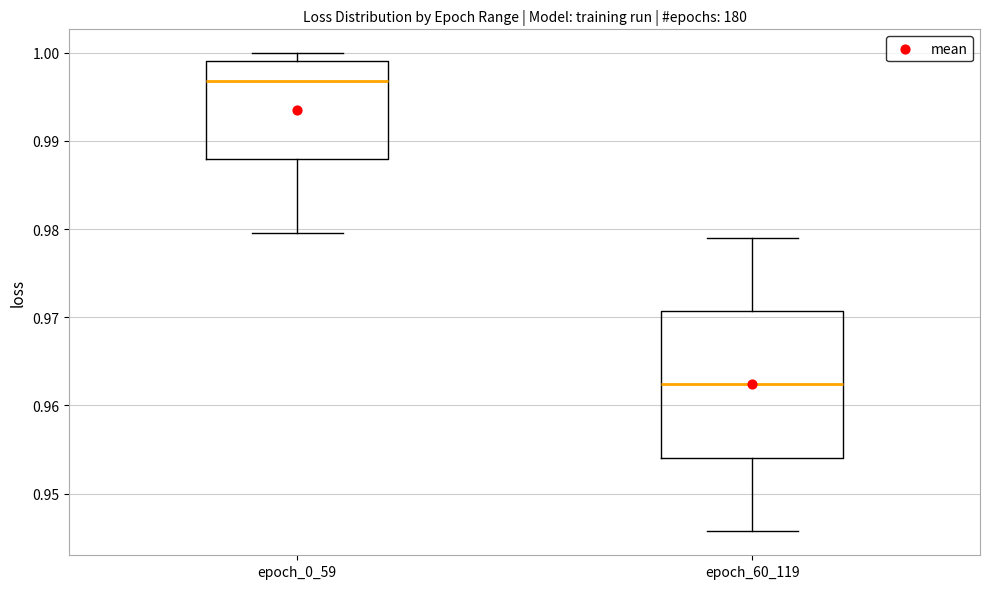

Reading left to right, transcribe this box plot: for each box, give where its median line is, the range the box spans, and where its two whiskers end, as read against the y-axis. The values are not printed on the chart, so give them approximately, as read against the axis.

epoch_0_59: median 0.997, box 0.988 to 0.999, whiskers 0.980 to 1.000
epoch_60_119: median 0.962, box 0.954 to 0.971, whiskers 0.946 to 0.979